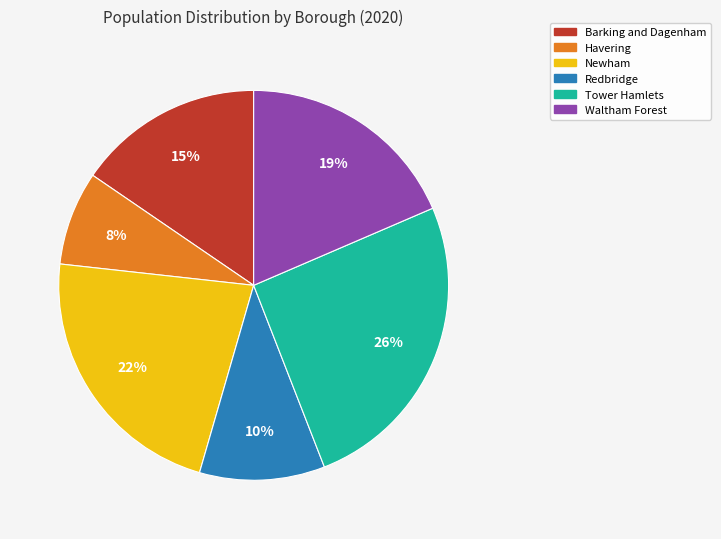

Is the sum of Redbridge and Tower Hamlets greater than half?

No